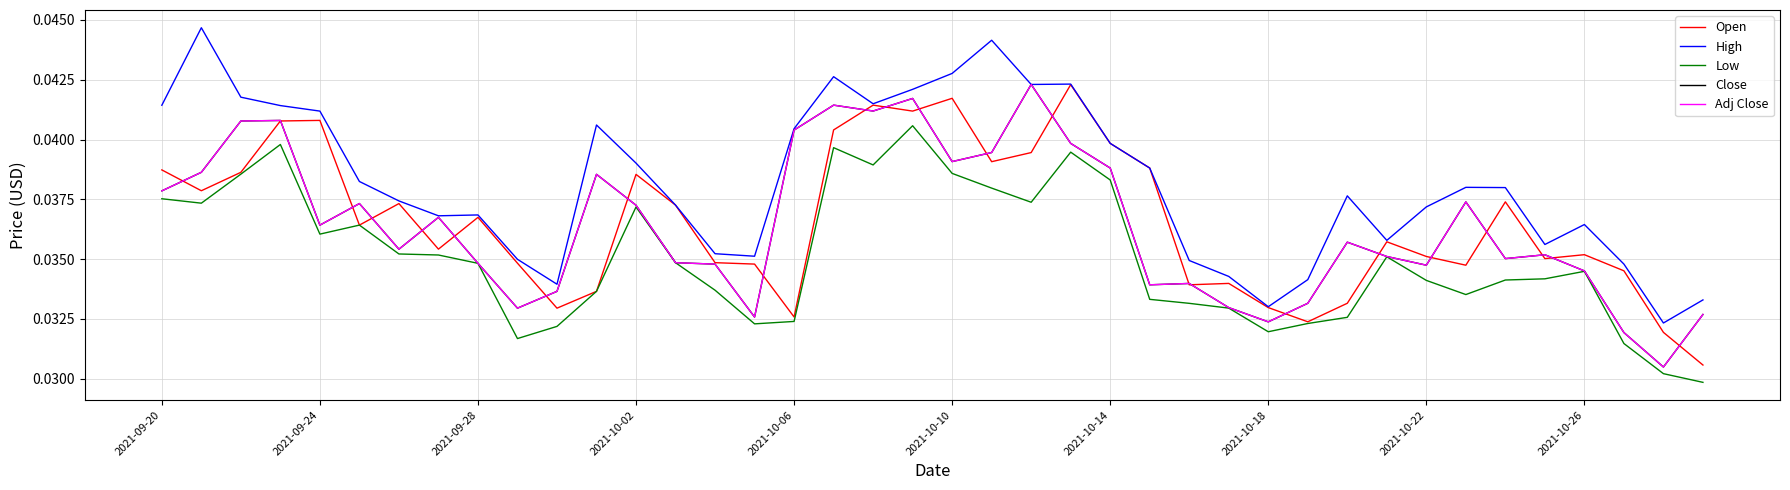

True or false: Close and High intersect in this chart.

False